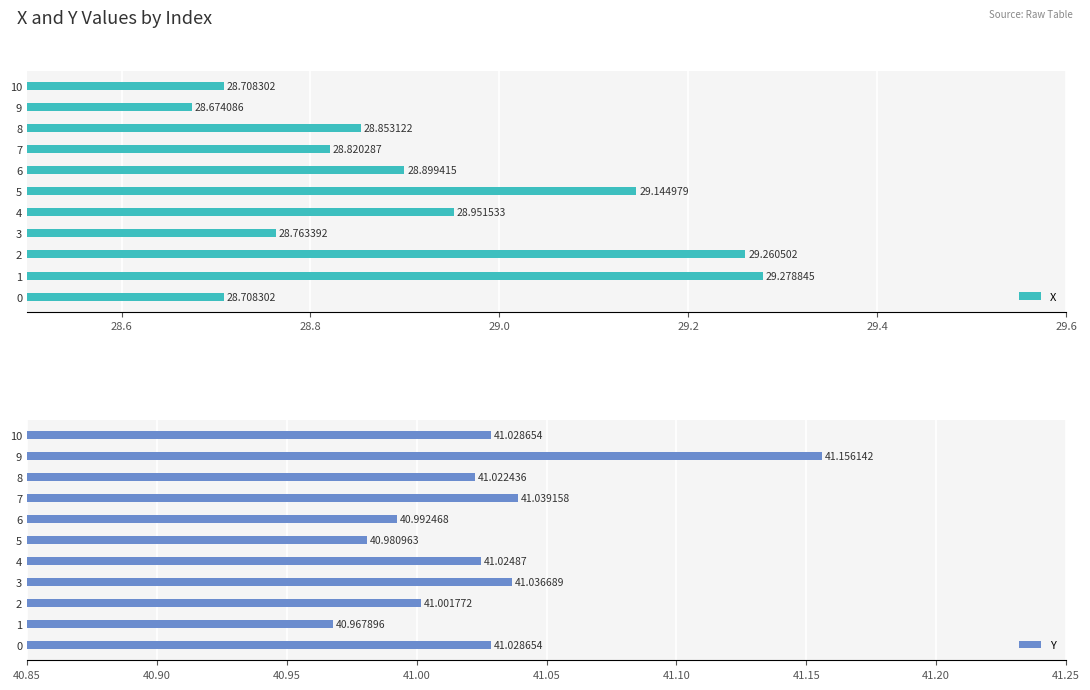

How many series are shown in this chart?

2